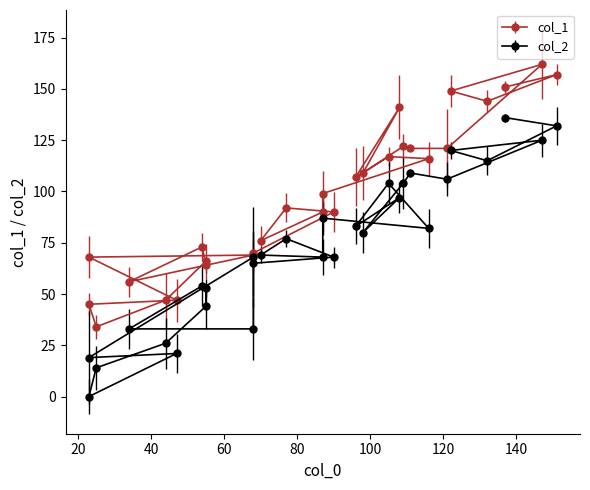

How many series are shown in this chart?

2